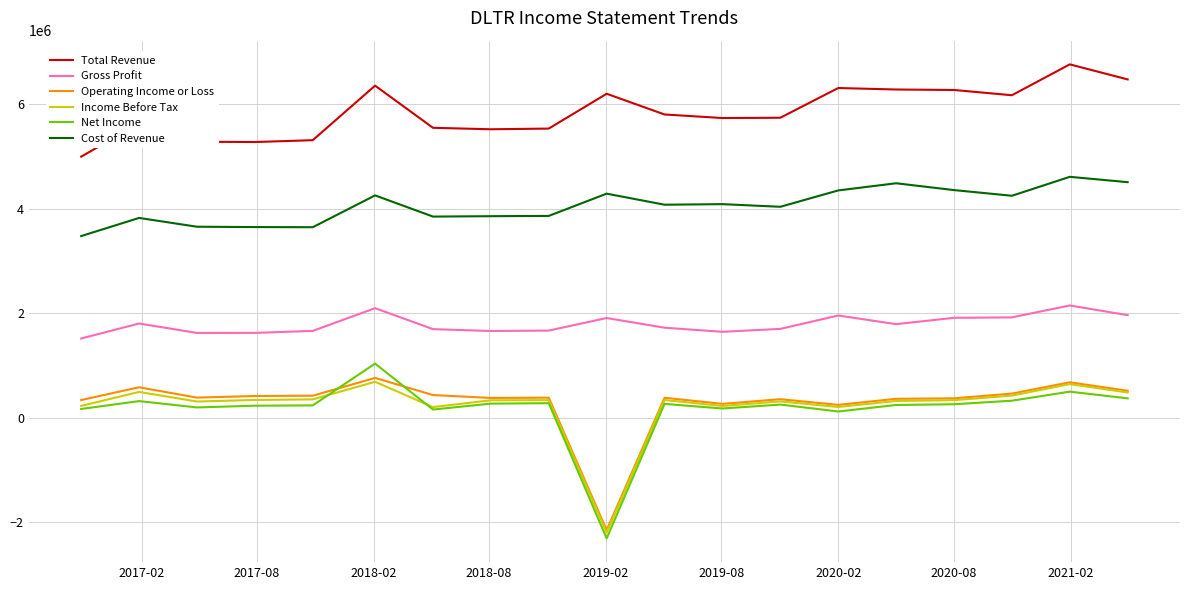

Which series has the largest range (max minus min)?

Net Income